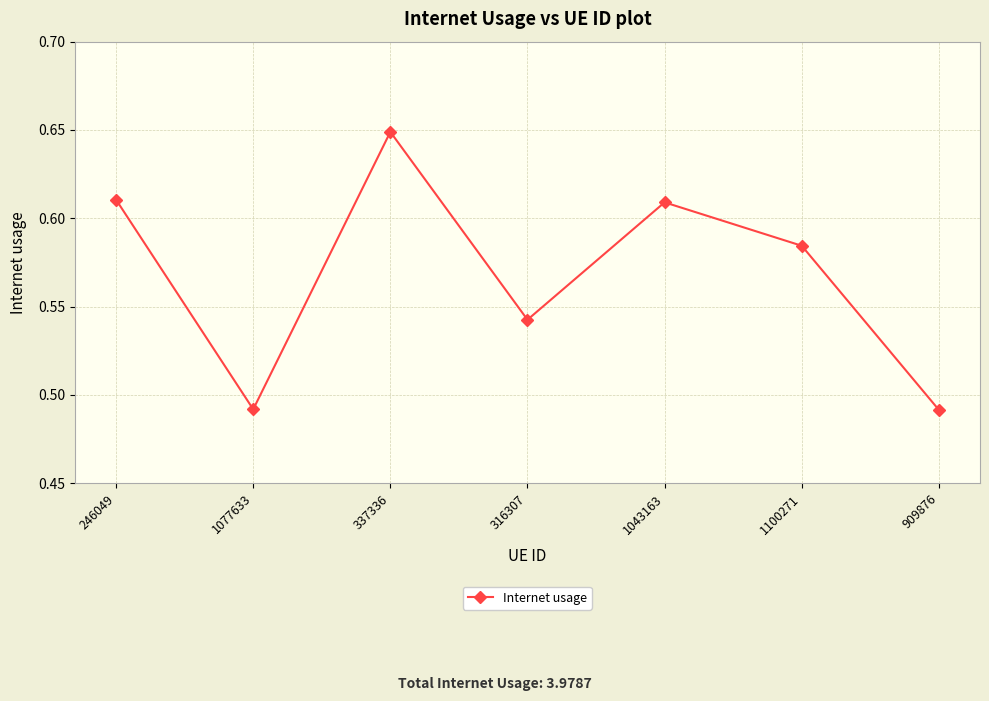

Does the chart have visible grid lines?

Yes